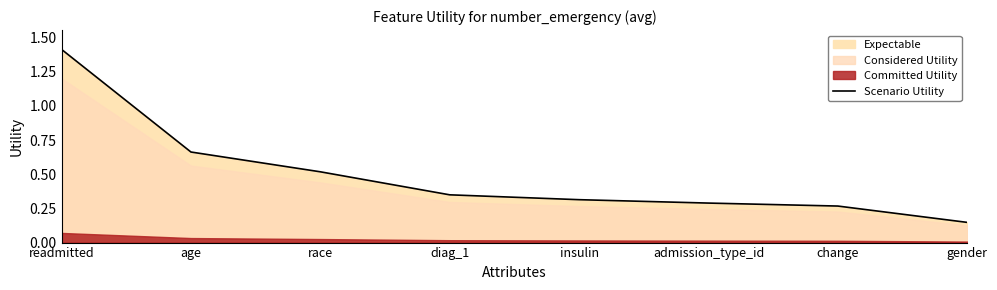

Rank the categories by value from lowest to highest.

gender, change, admission_type_id, insulin, diag_1, race, age, readmitted